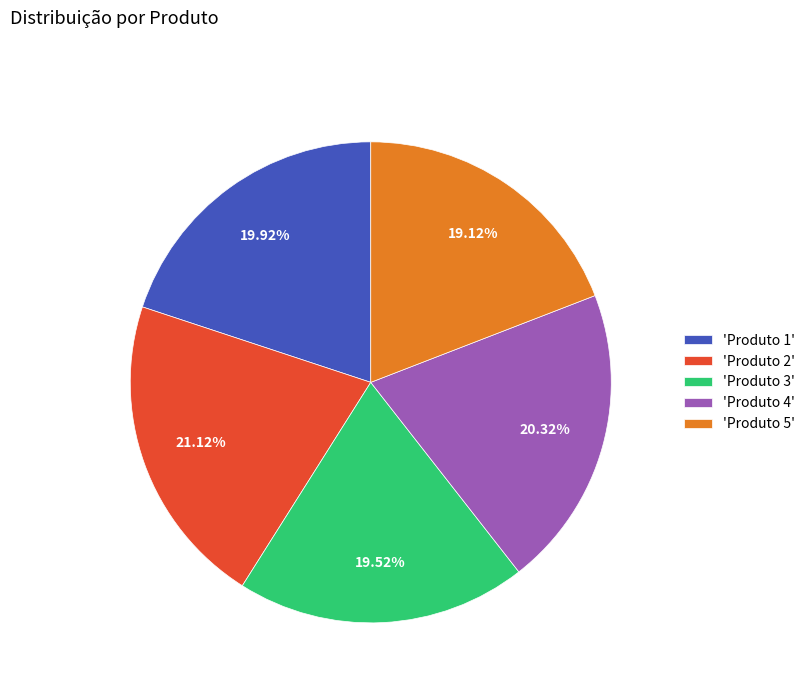

What is the ratio of the value at 'Produto 5' to the value at 'Produto 4'?

0.9